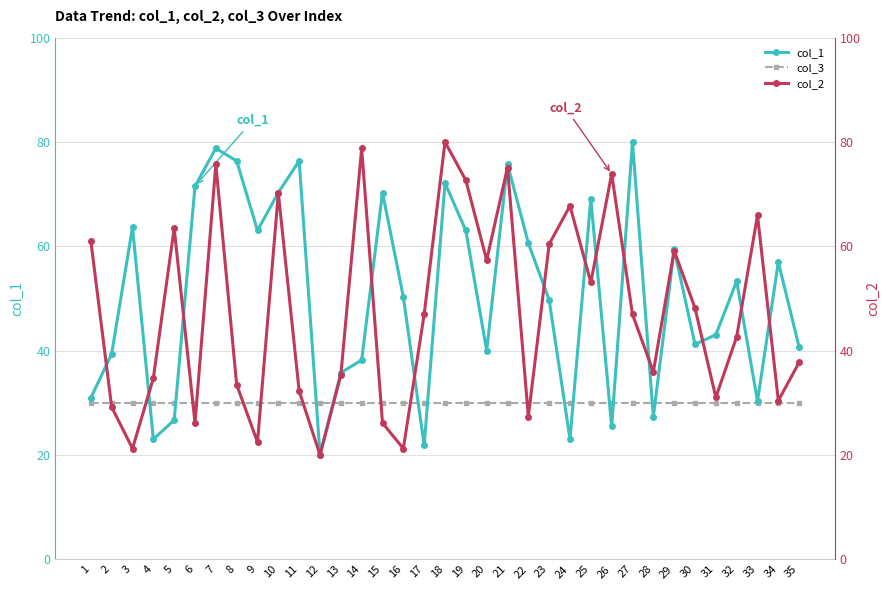

What is the difference between the col_1 values at 31 and 3?

20.6